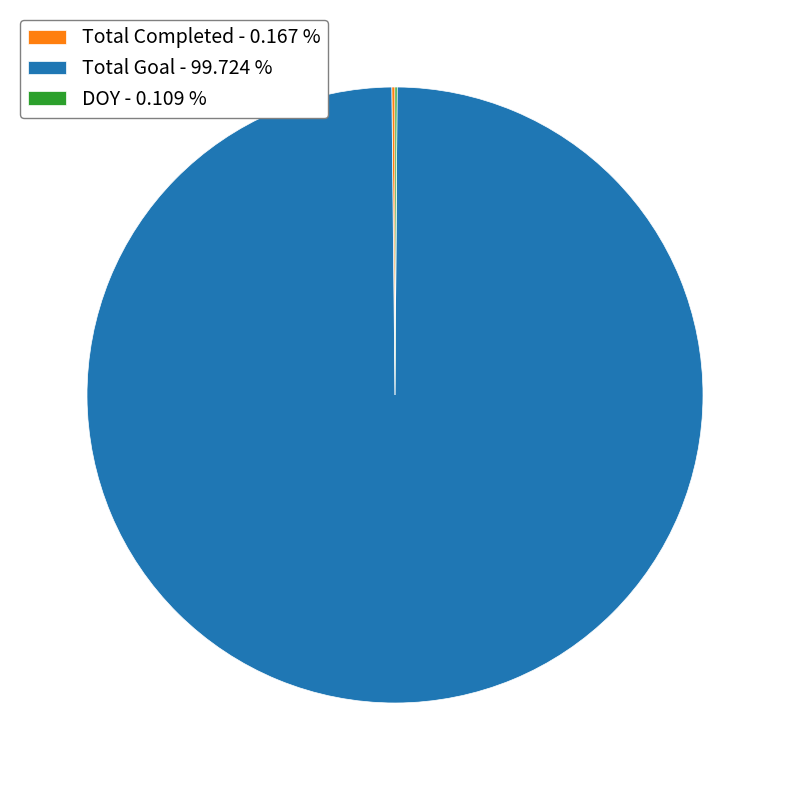

Does any single category account for the majority?

Yes